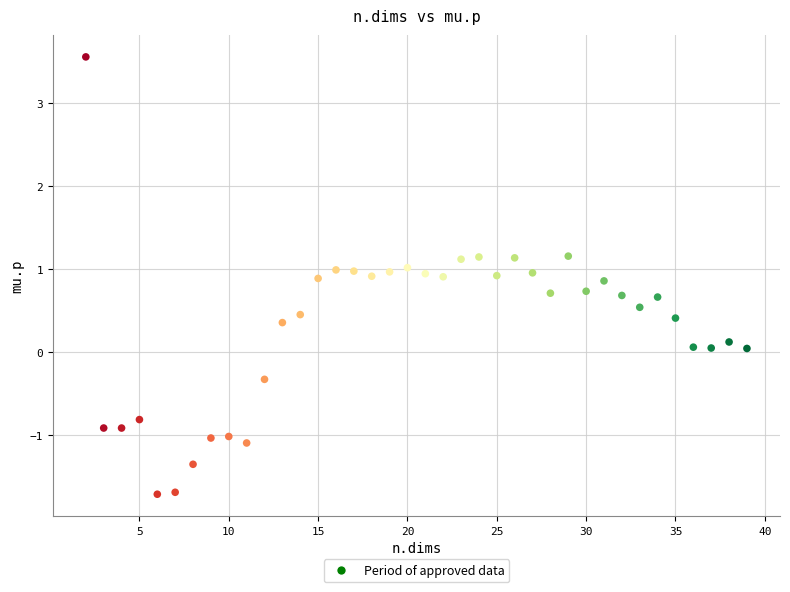

What is the range of X values (max minus min)?

37.0